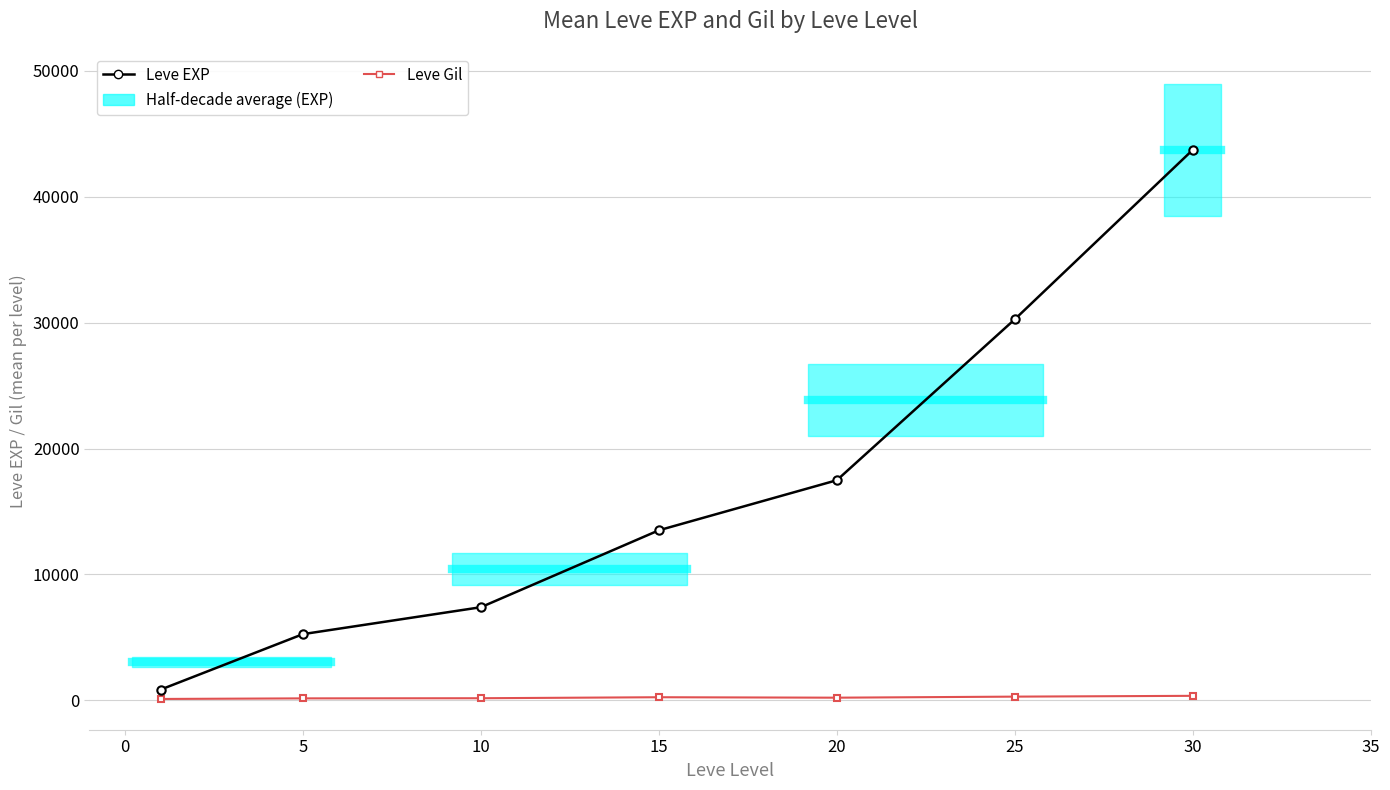

What is the average value of the Leve EXP series?

16930.2